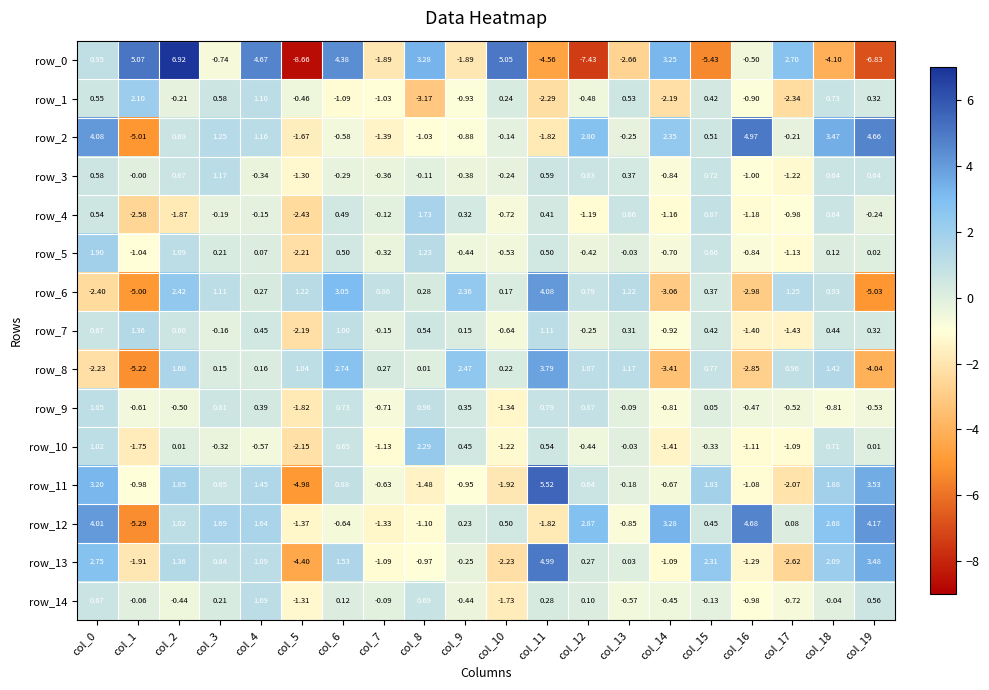

Which series has the largest total across all categories?

row_12